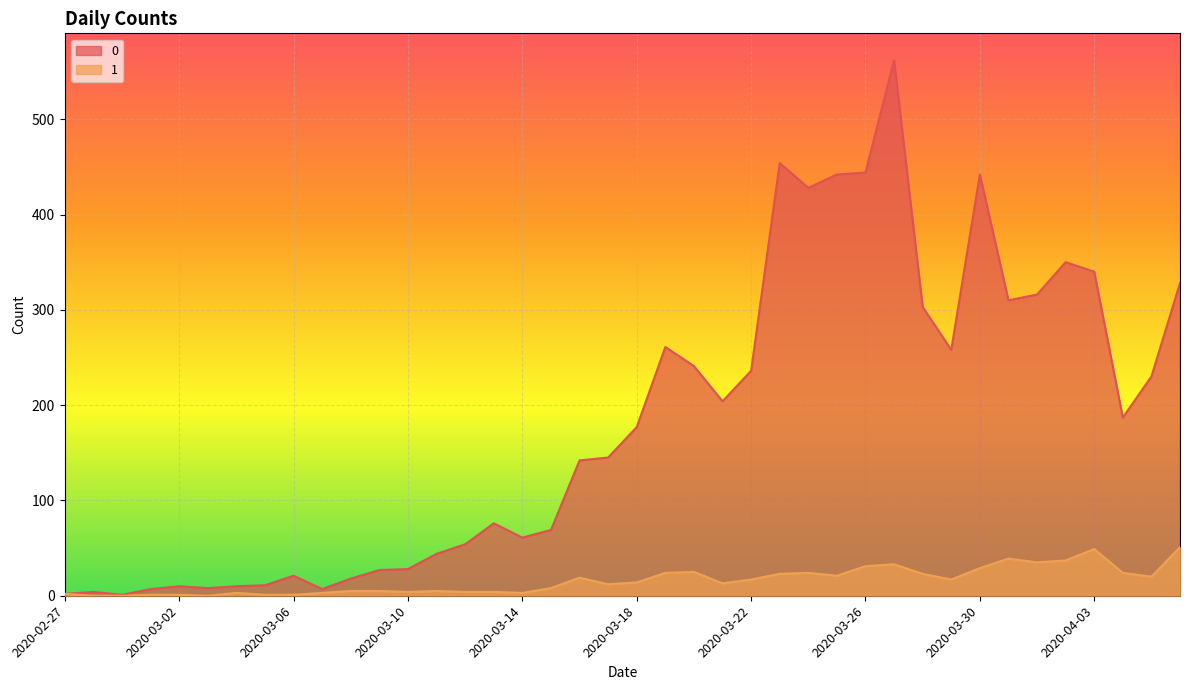

At how many categories does at least one series exceed 372?

6